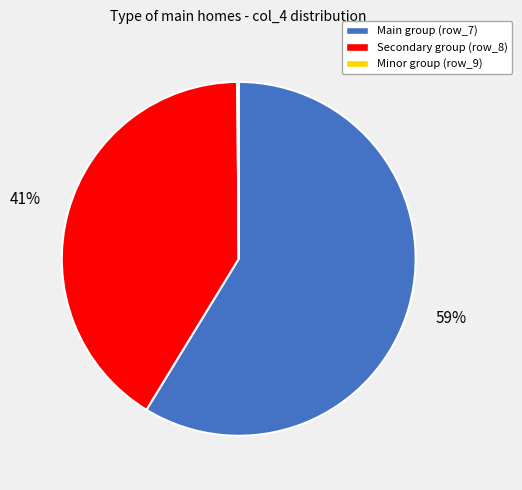

What is the majority slice?

Main group (row_7)